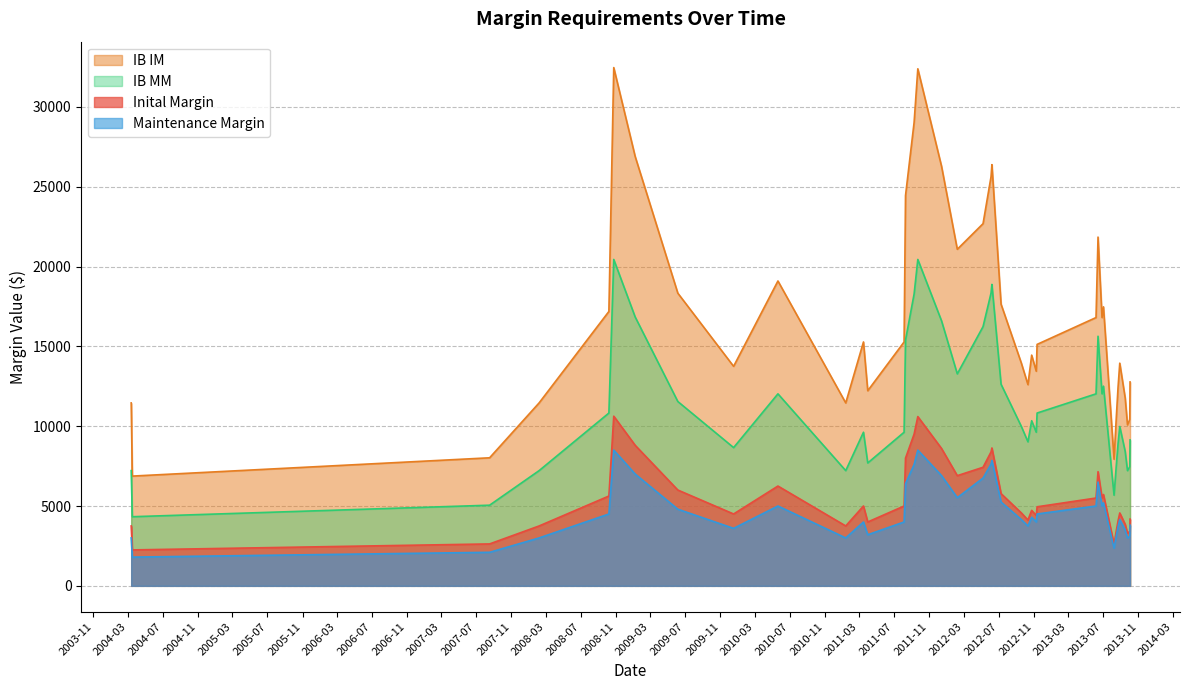

Count the number of data series in this chart.

4